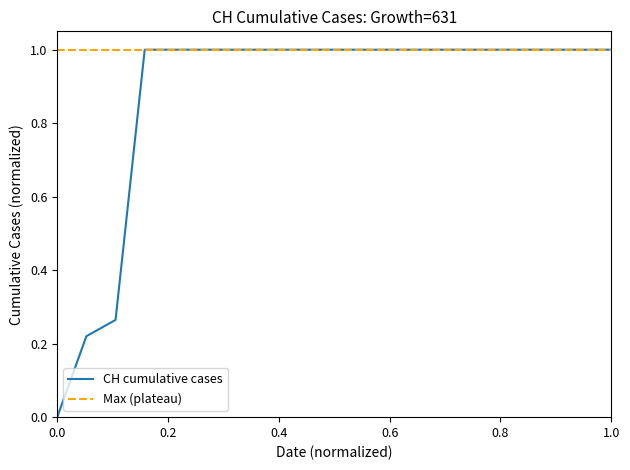

Reading right to left, extract all data points from this chart.

1.0	1.0	1.0	1.0	1.0	1.0	1.0	1.0	1.0	1.0	1.0	1.0	1.0	1.0	1.0	1.0	1.0	0.3	0.2	0.0